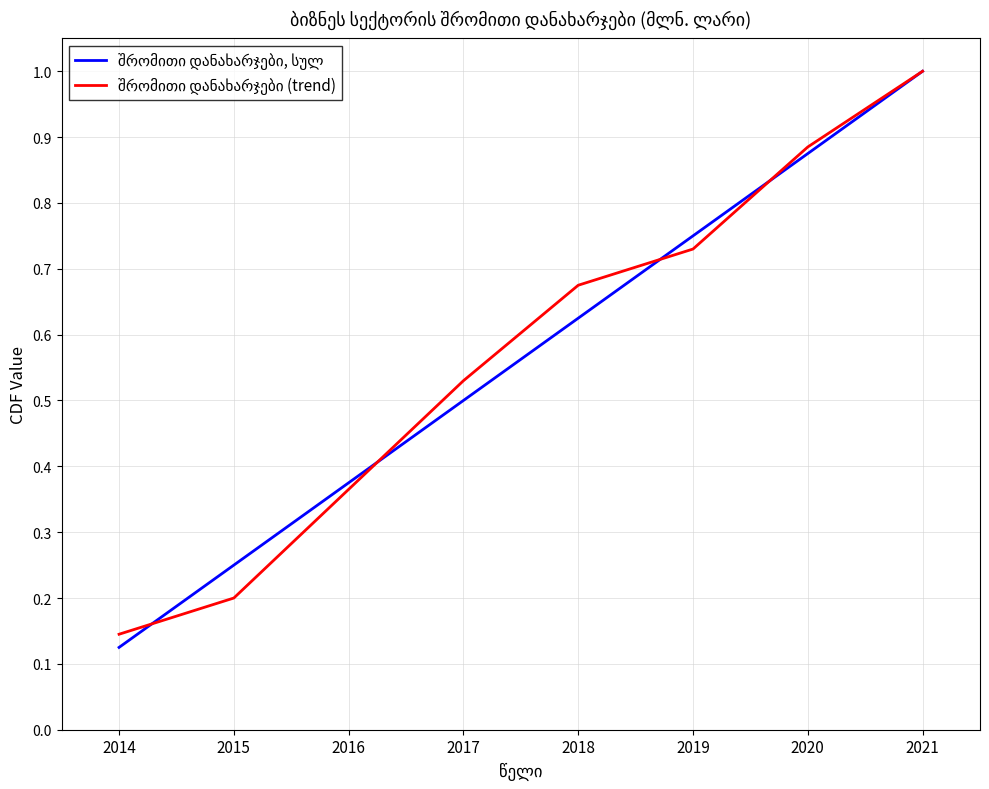

What is the total value across all series at 2021?

2.0